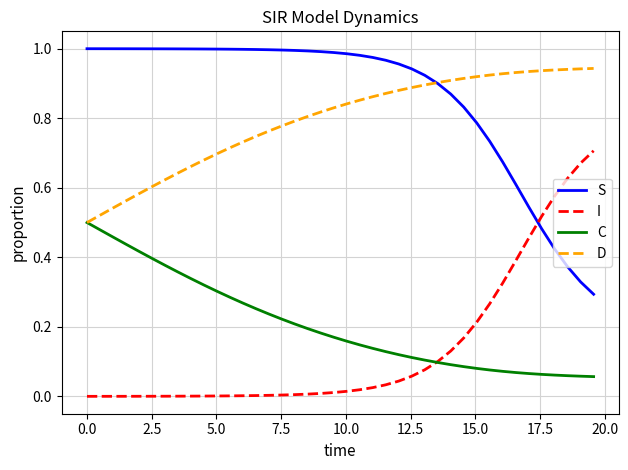

Which series has the largest total across all categories?

S